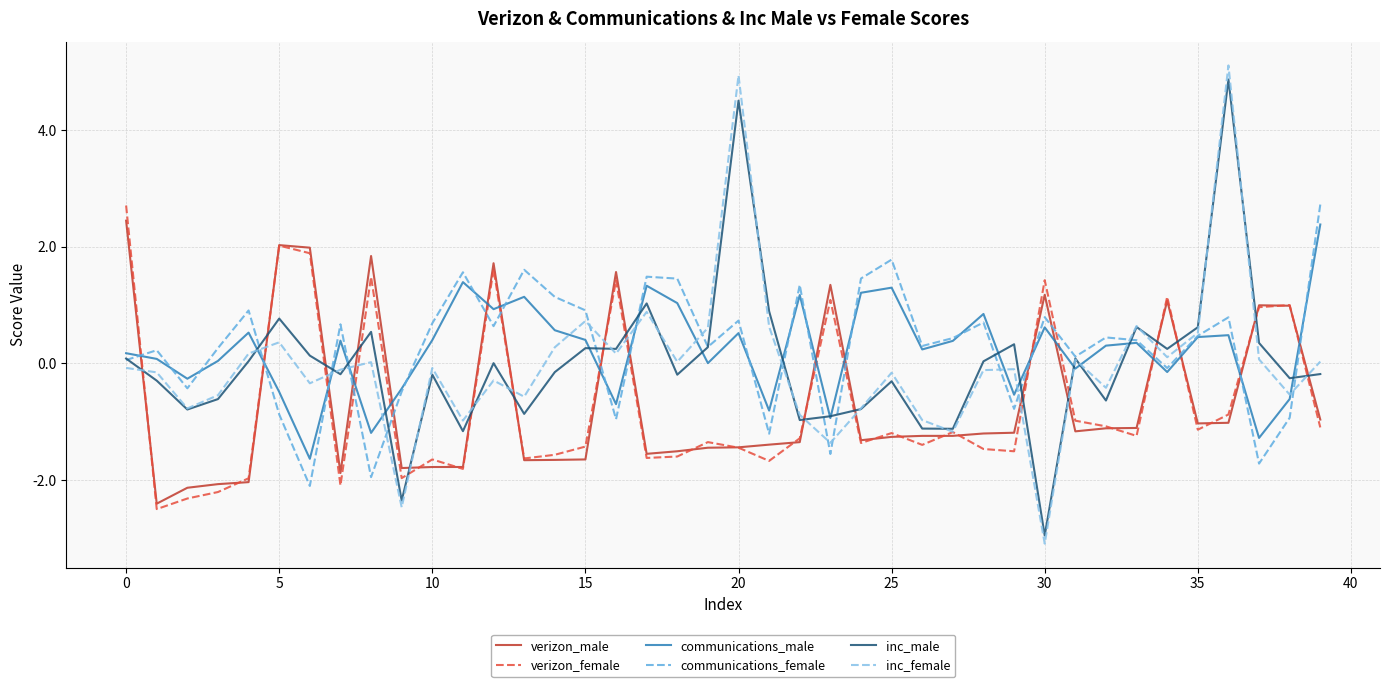

What is the lowest value of the inc_female series?

-3.1